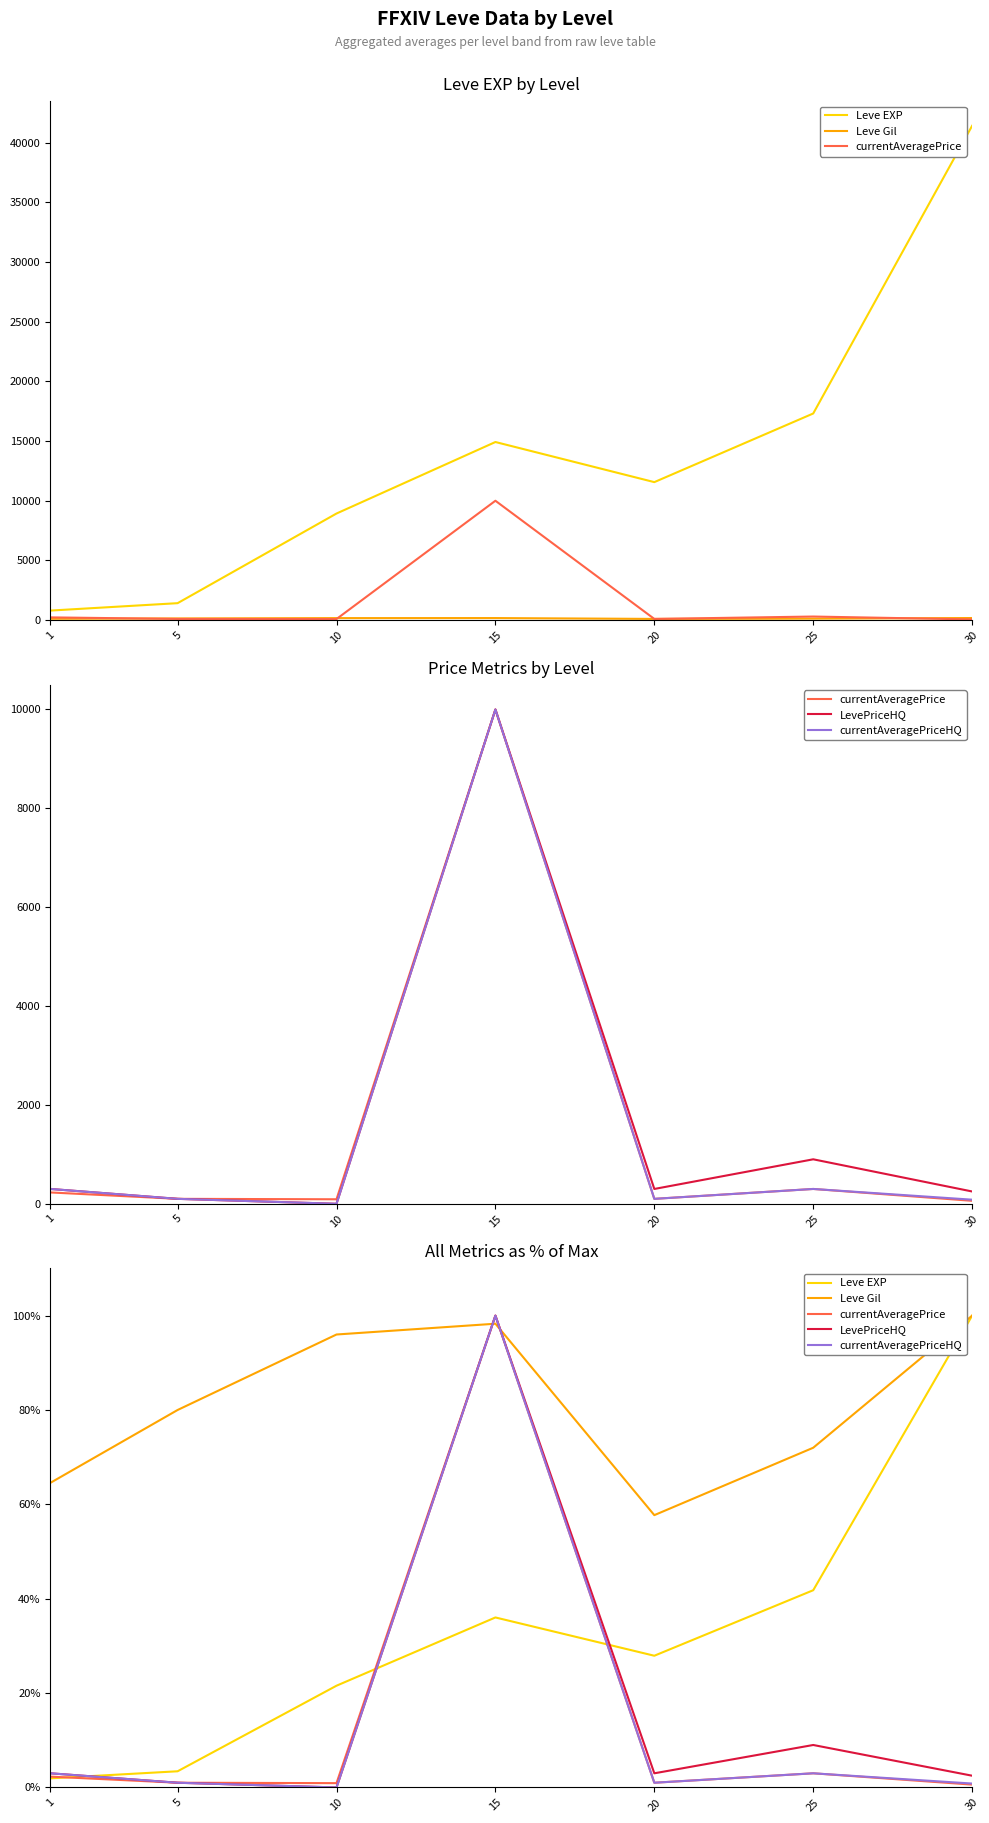

Is the value of currentAveragePriceHQ at 10 greater than the value of currentAveragePrice at 30?

No